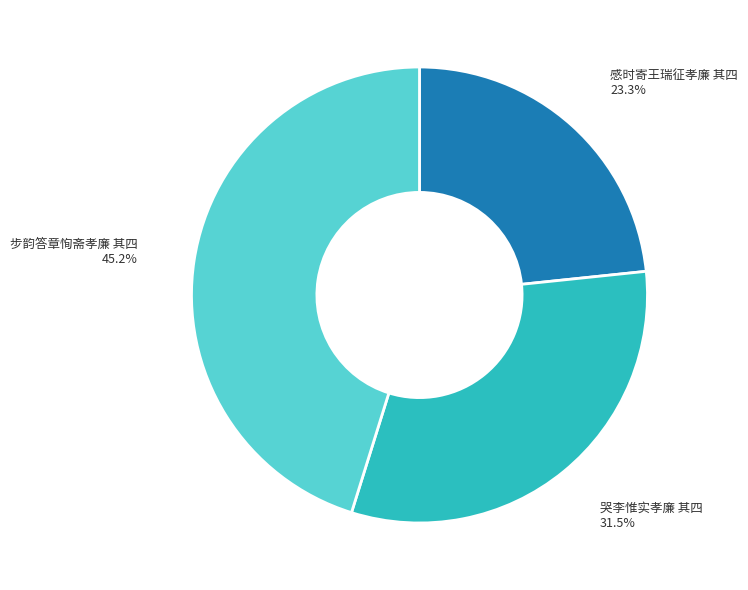

How many segments does this pie chart have?

3